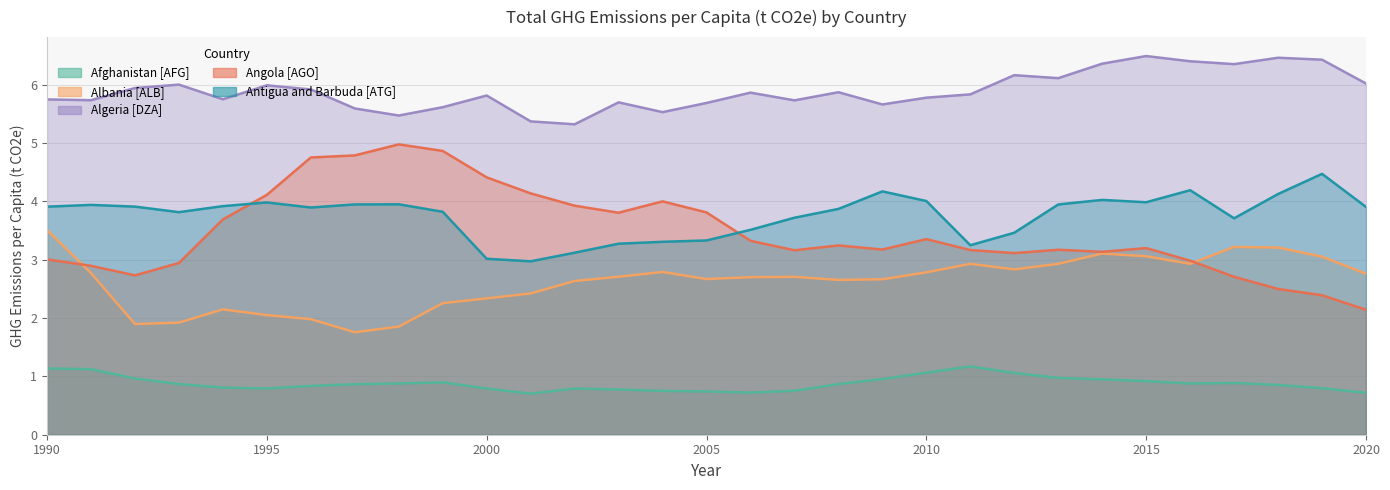

At which category does Albania [ALB] reach its first local valley?

1992